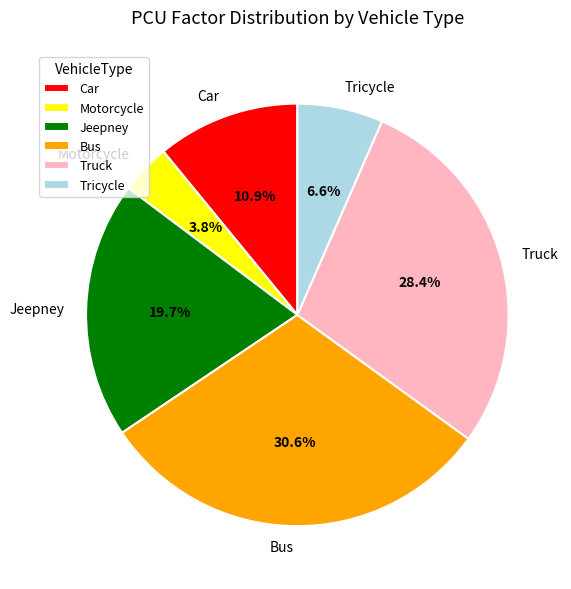

Between Tricycle and Truck, which is larger?

Truck